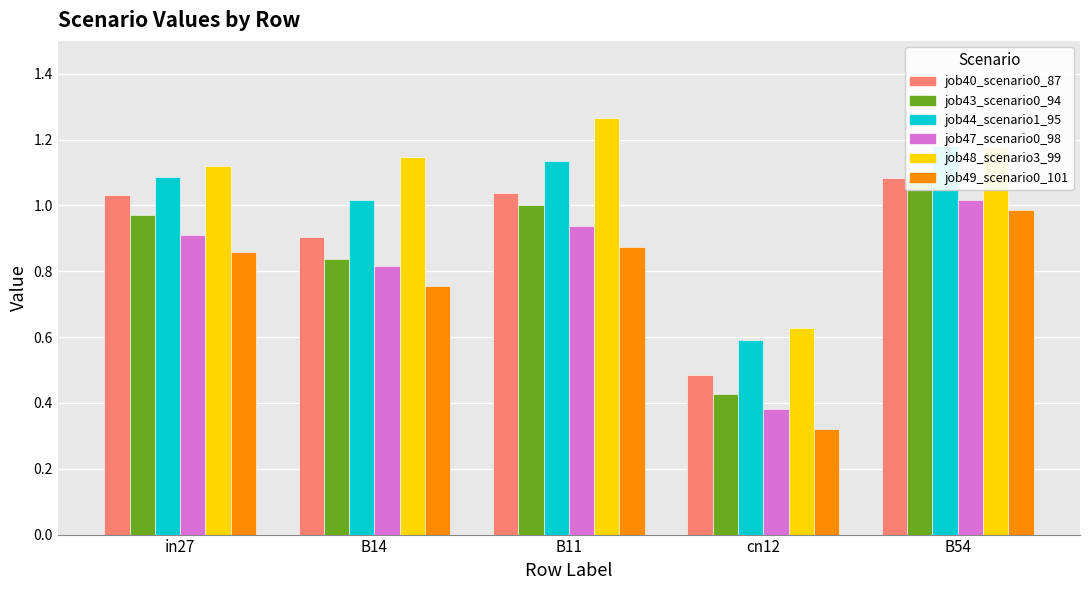

What is the total value across all series at B54?

6.5